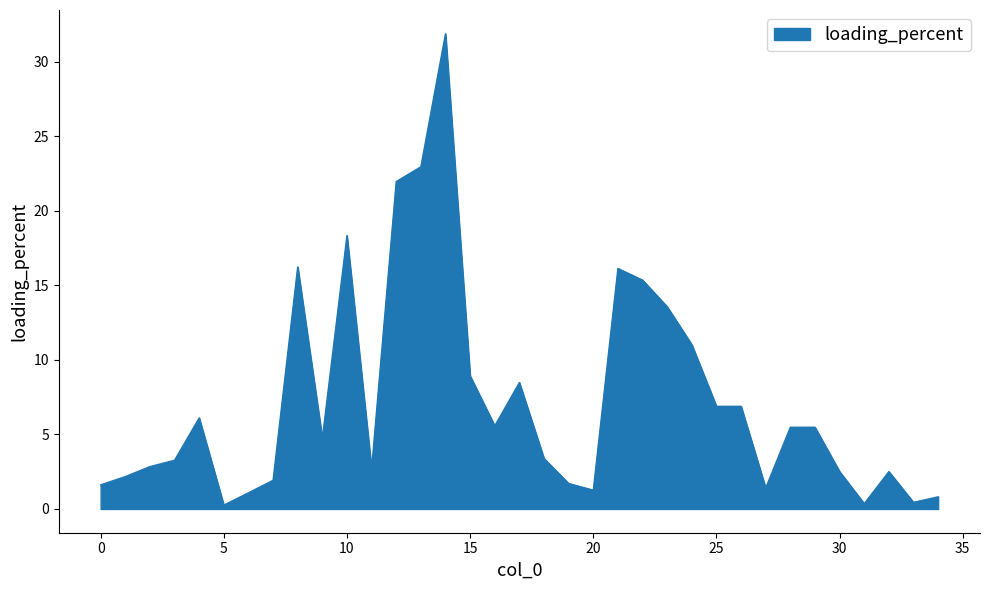

How many values are below 4?

17